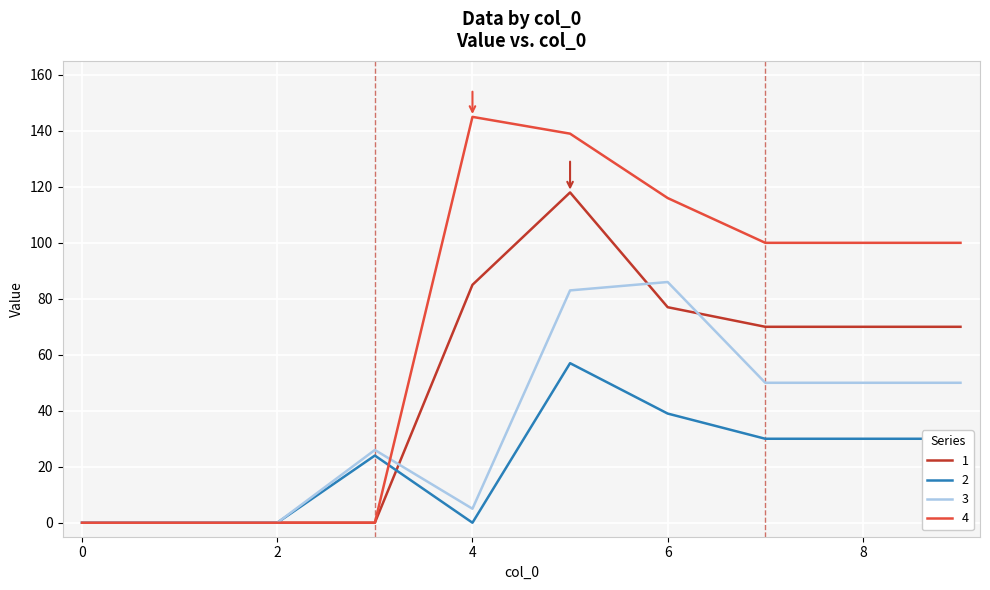

Which series has the largest range (max minus min)?

4